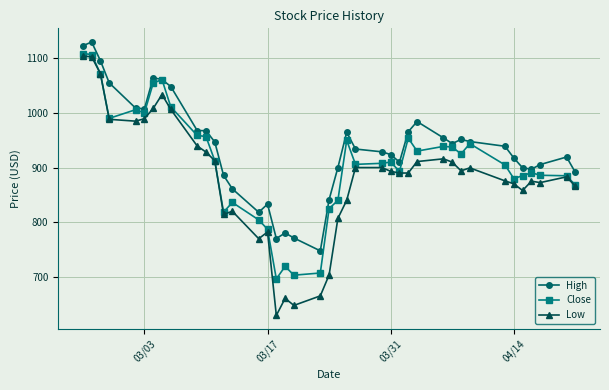

True or false: High and Low cross at least once.

False